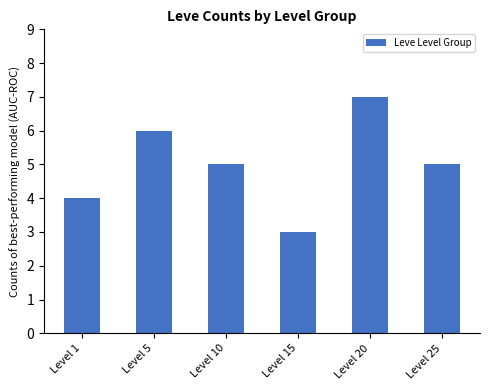

Reading right to left, extract all data points from this chart.

Level 25=5	Level 20=7	Level 15=3	Level 10=5	Level 5=6	Level 1=4